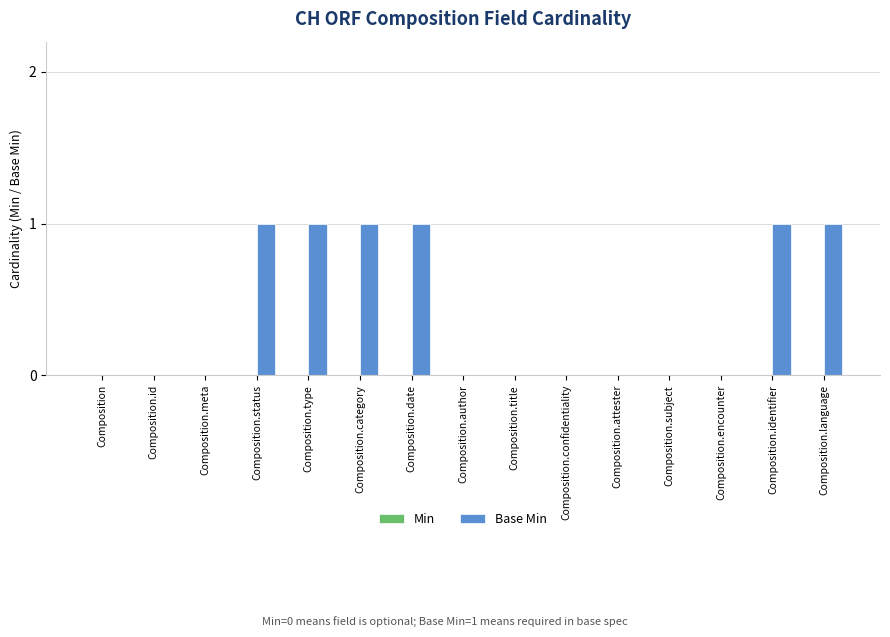

What is the change in value from Composition.id to Composition.date?

+1